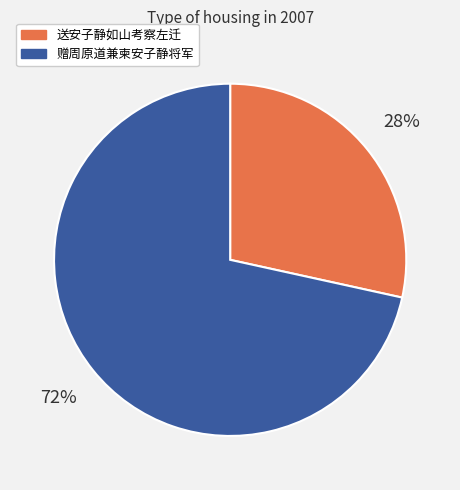

Do 送安子静如山考察左迁 and 赠周原道兼柬安子静将军 together represent more than half of the pie?

Yes